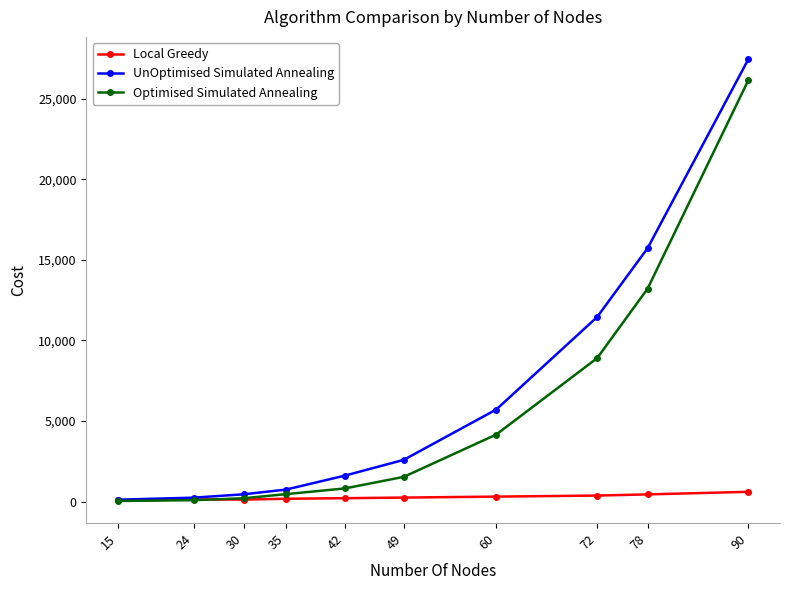

The value of UnOptimised Simulated Annealing at 72 is 11454. True or false?

True